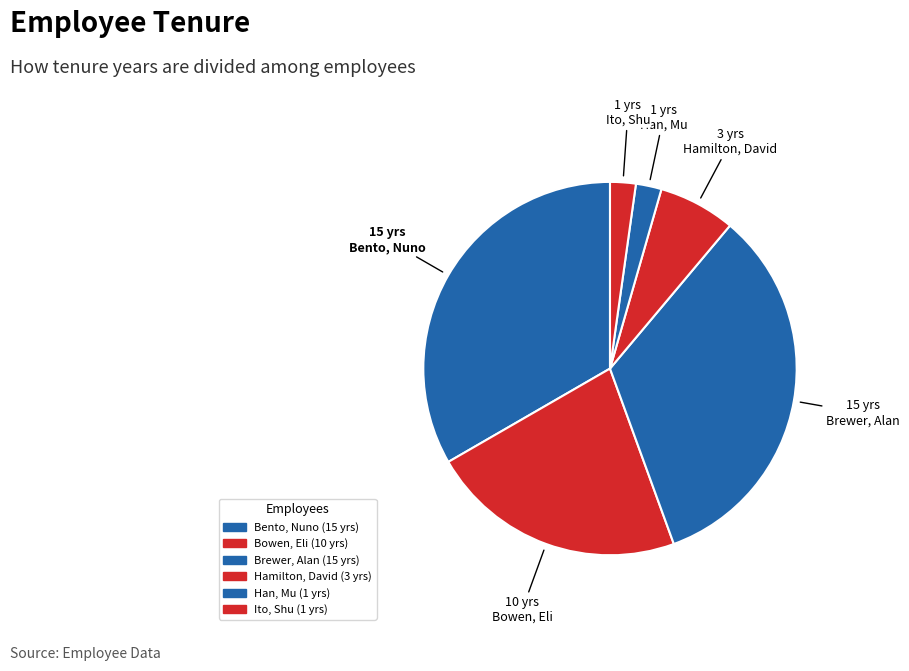

True or false: Bowen, Eli accounts for 22% of the total.

True